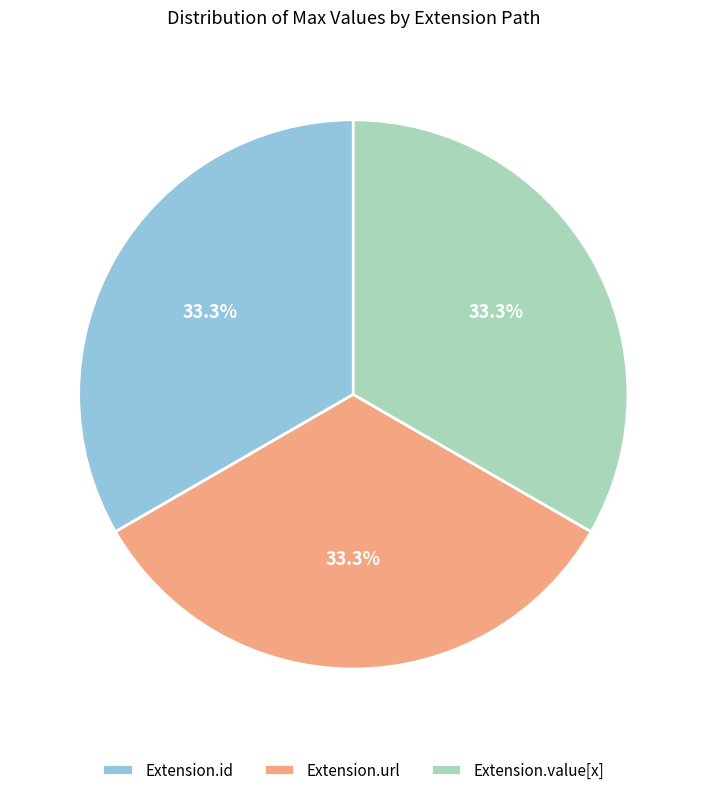

Is the sum of Extension.url and Extension.id greater than half?

Yes